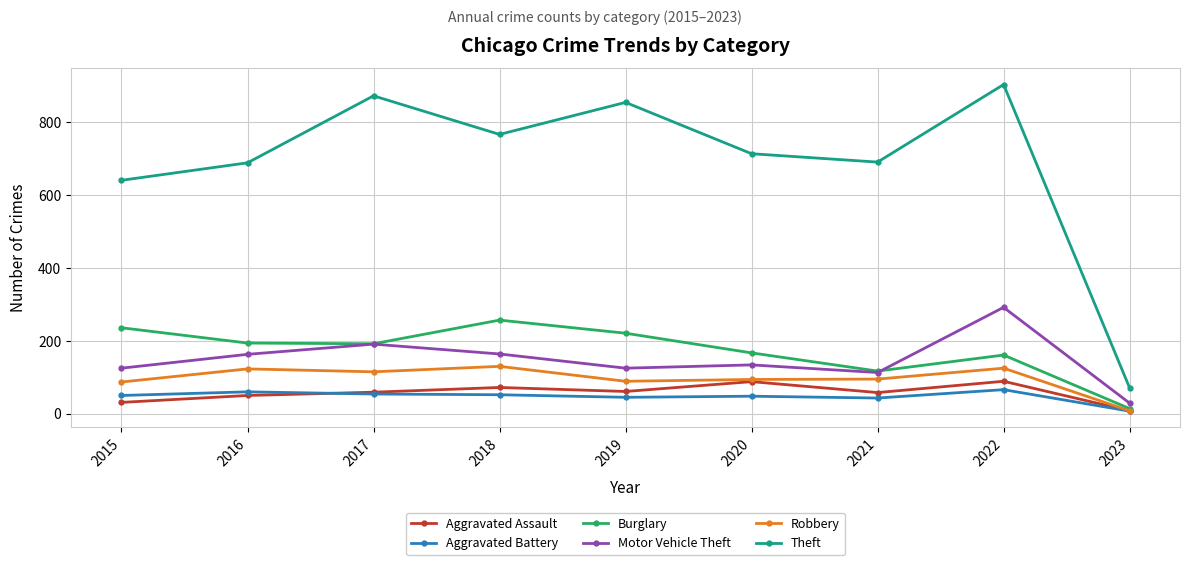

True or false: Motor Vehicle Theft has a value of 163 at 2016.

True